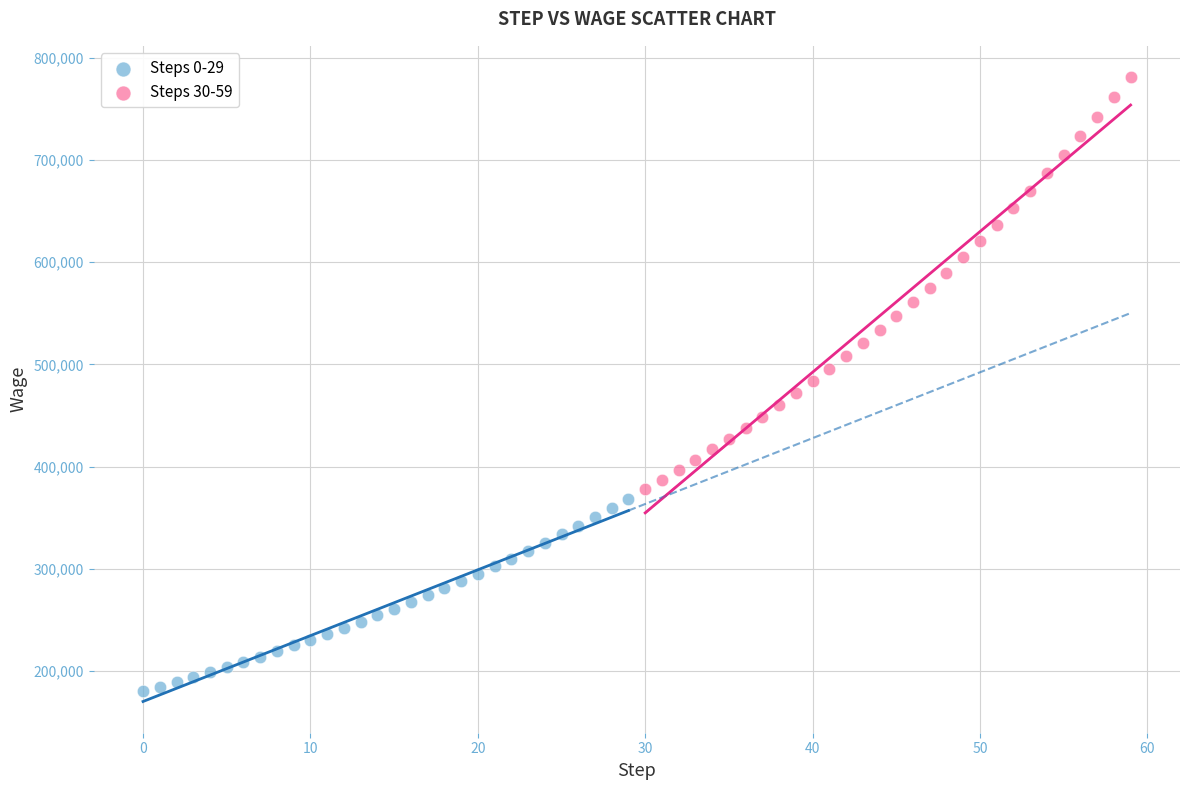

Which series reaches the minimum Y coordinate?

Steps 0-29